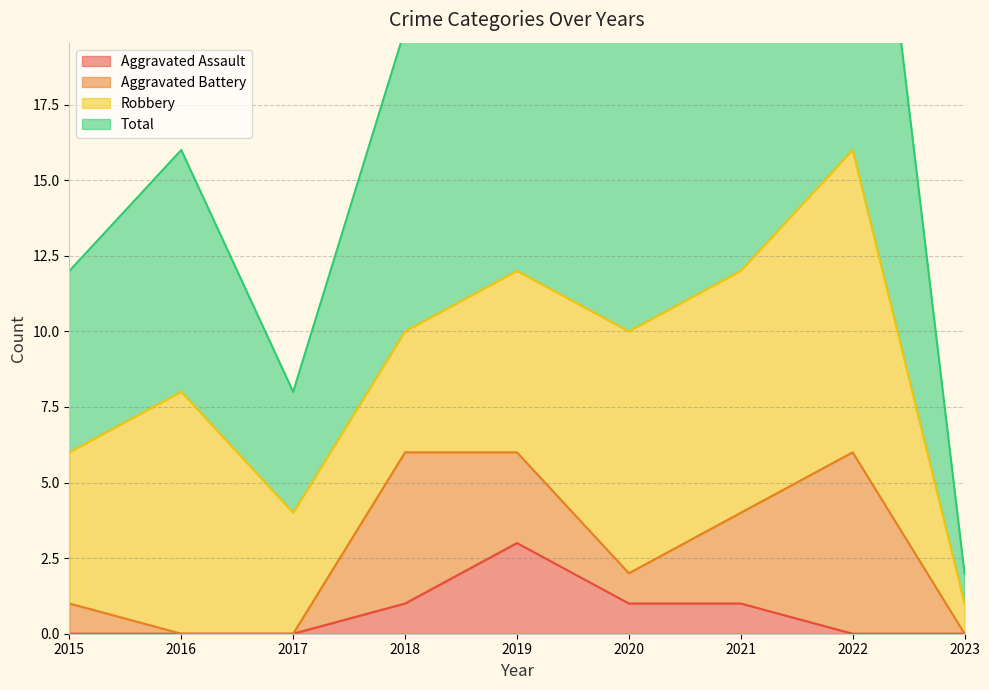

What is the value of the Aggravated Assault point at the 7th from the left?

1